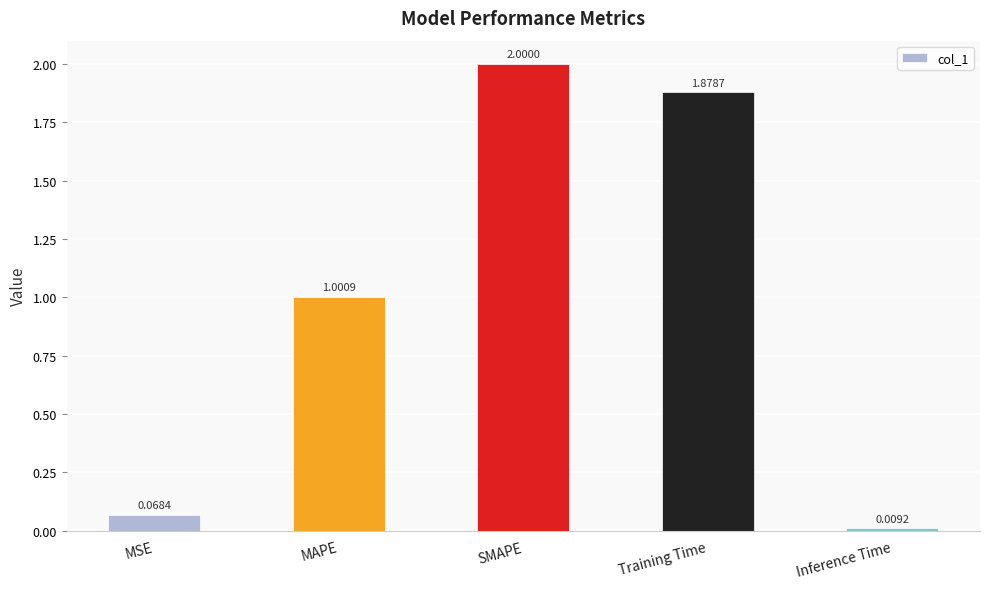

Rank the categories by value from highest to lowest.

SMAPE, Training Time, MAPE, MSE, Inference Time